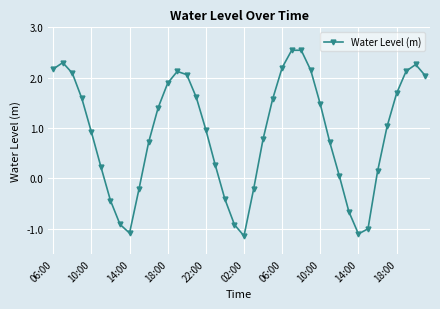

What is the minimum value shown in the chart?

-1.1